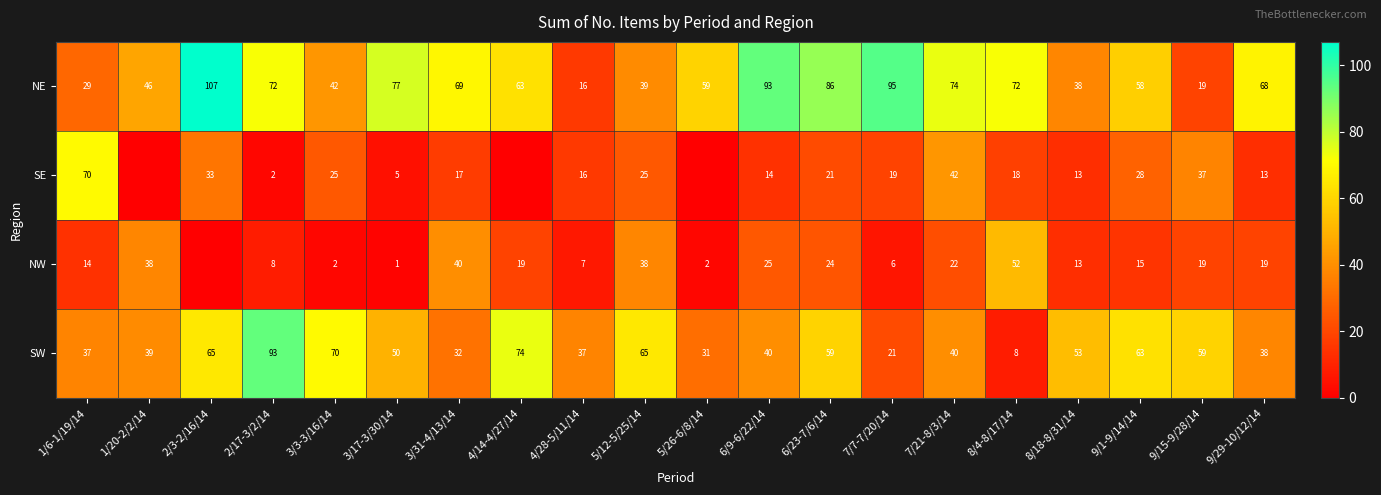

What is the lowest value of the SW series?

8